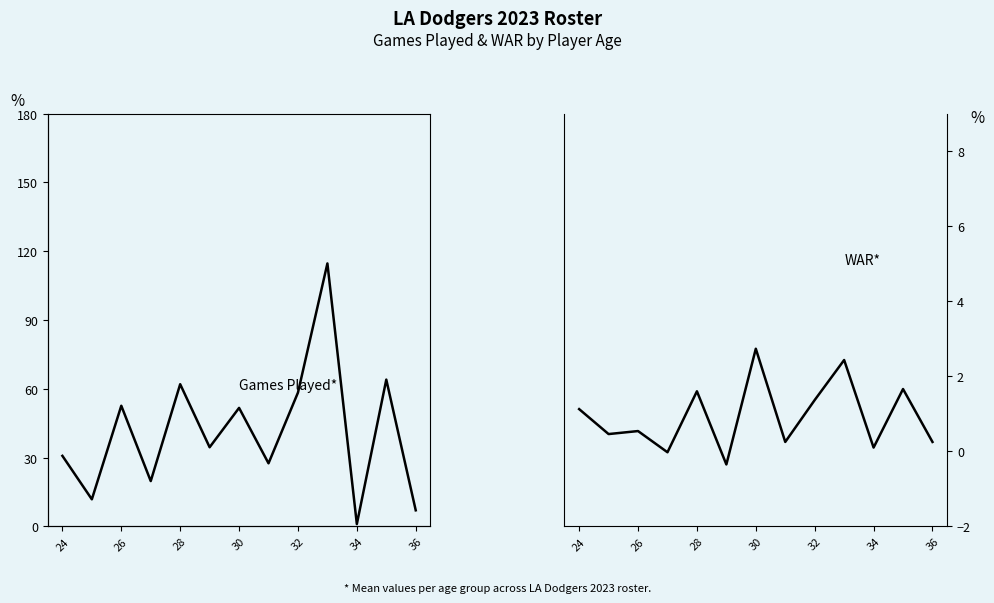

Is it true that WAR equals 1.0 at 28?

False